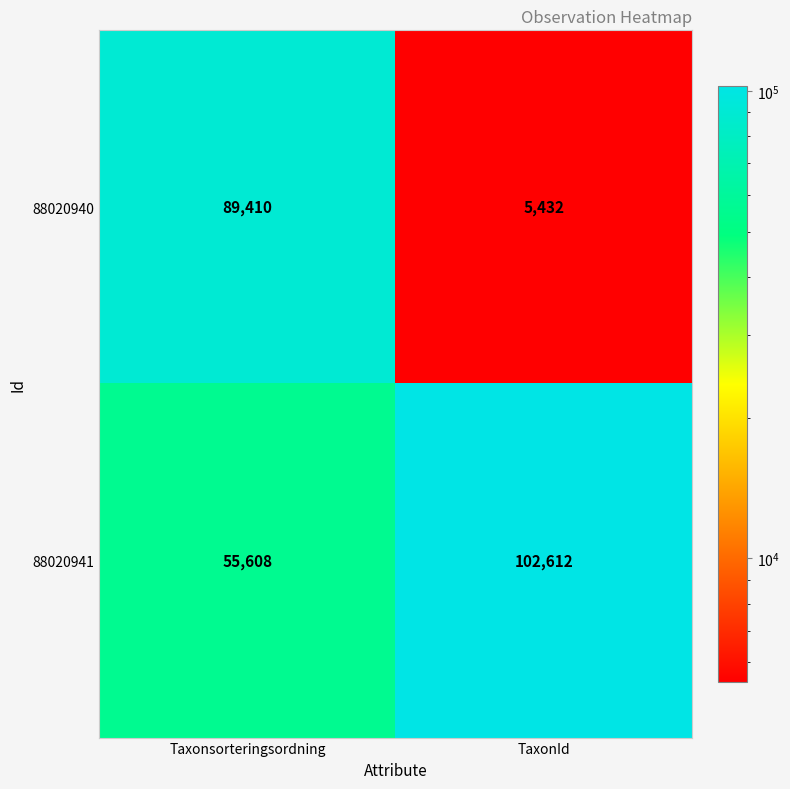

Which label corresponds to the smallest value in the chart?

TaxonId